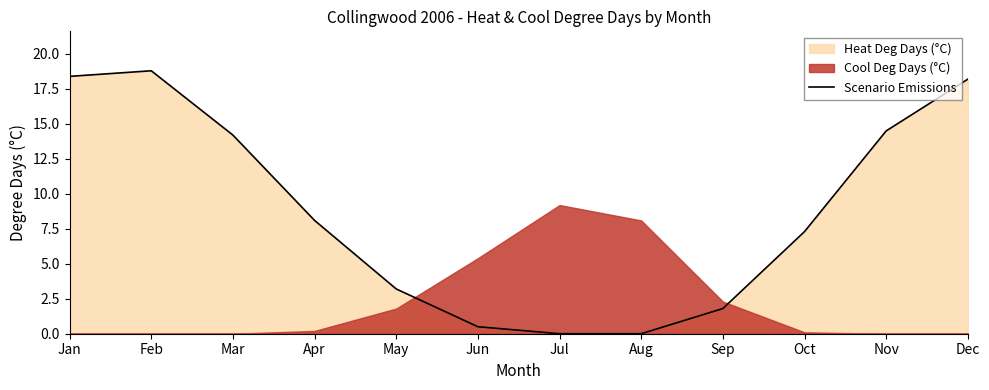

At which label does the data first exceed 8?

Jan